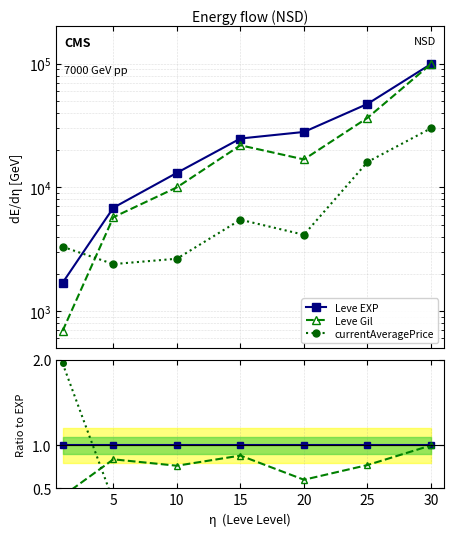

What is the total value across all series at 20?

1.7